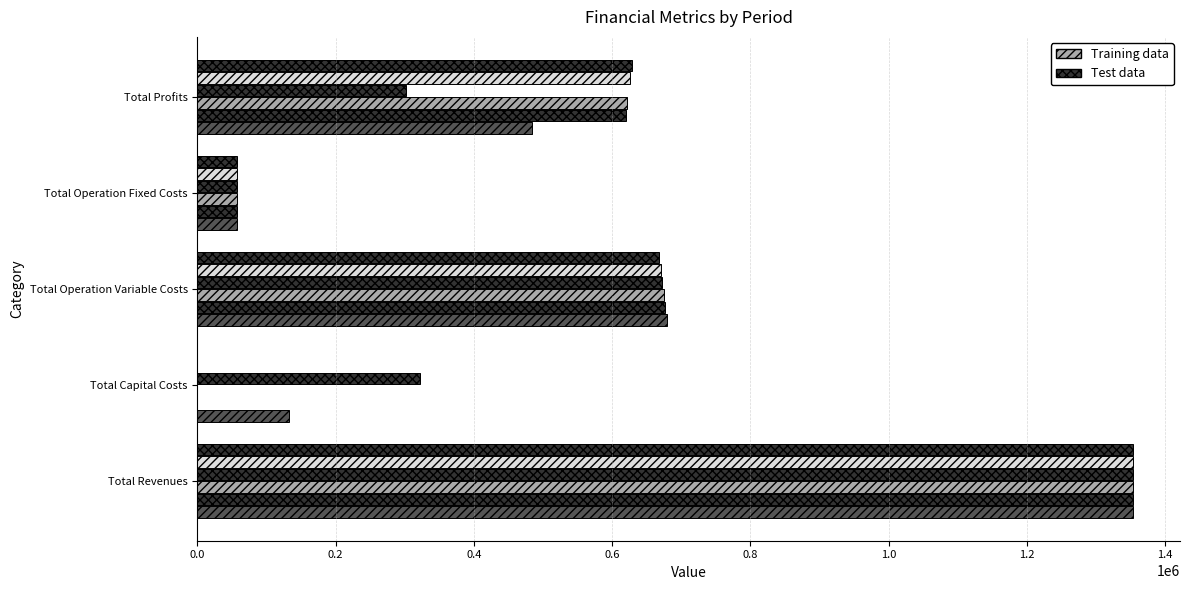

How many data points does each series have?

5